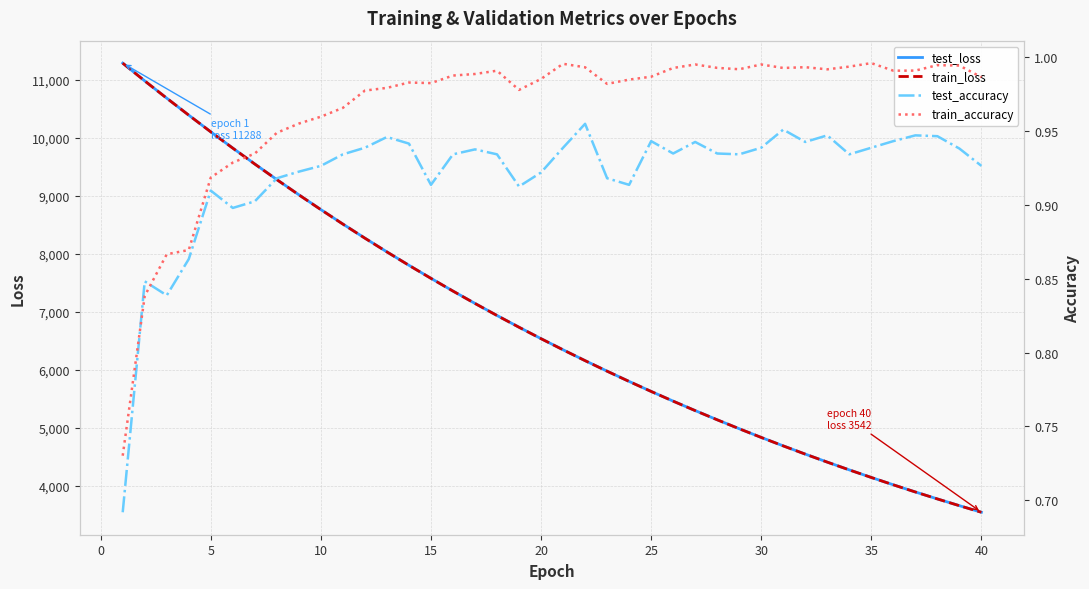

How many series are shown in this chart?

4